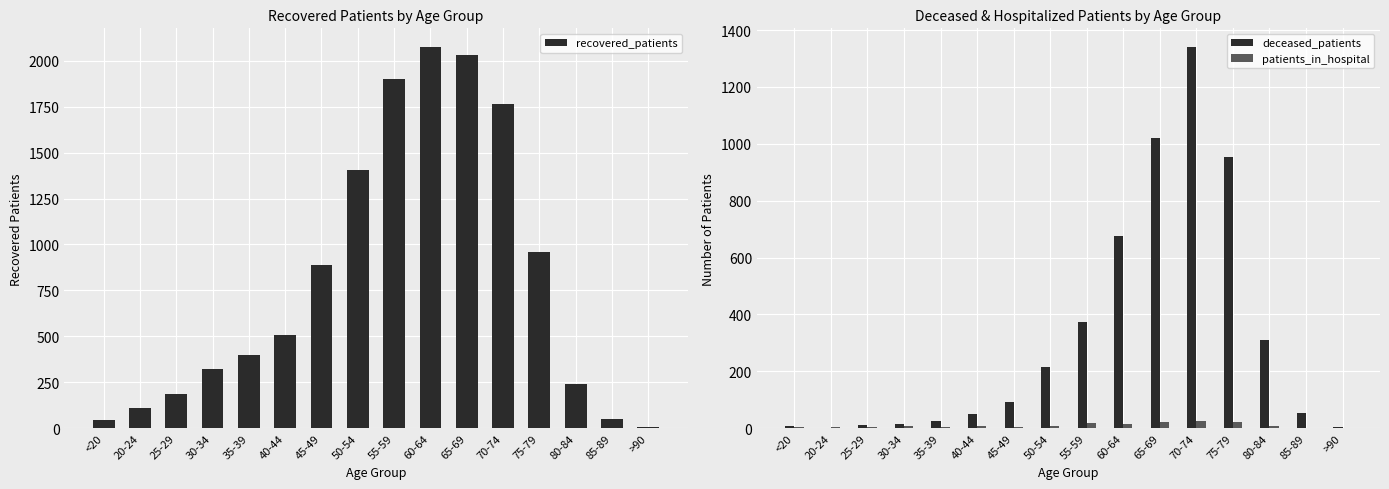

Is it true that recovered_patients equals 507 at 75-79?

False